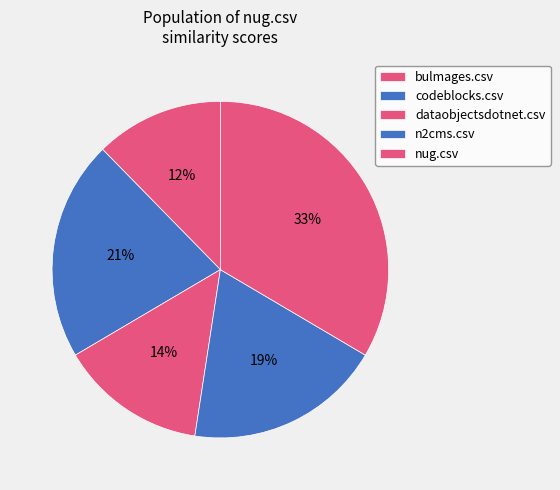

How many segments does this pie chart have?

5